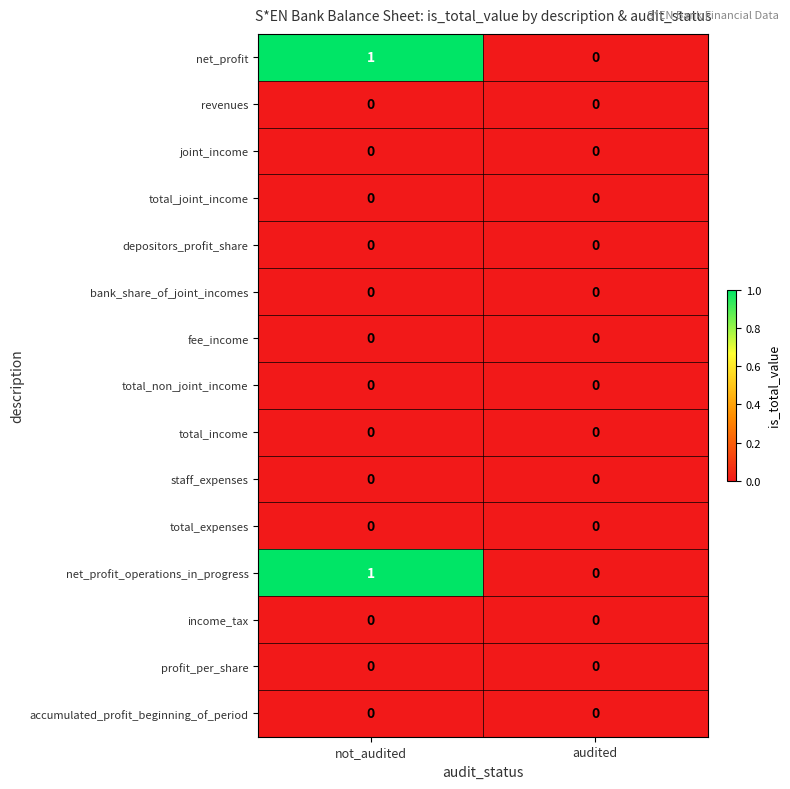

Reading left to right, list all the values displayed in this chart.

net_profit: 1	0
revenues: 0	0
joint_income: 0	0
total_joint_income: 0	0
depositors_profit_share: 0	0
bank_share_of_joint_incomes: 0	0
fee_income: 0	0
total_non_joint_income: 0	0
total_income: 0	0
staff_expenses: 0	0
total_expenses: 0	0
net_profit_operations_in_progress: 1	0
income_tax: 0	0
profit_per_share: 0	0
accumulated_profit_beginning_of_period: 0	0